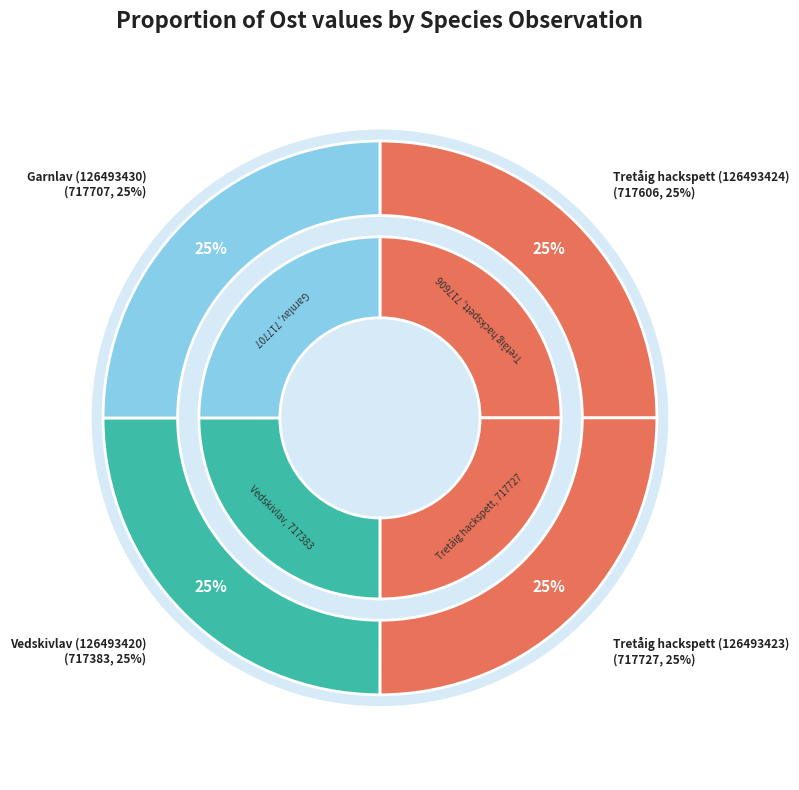

Is there a majority slice in this chart?

No